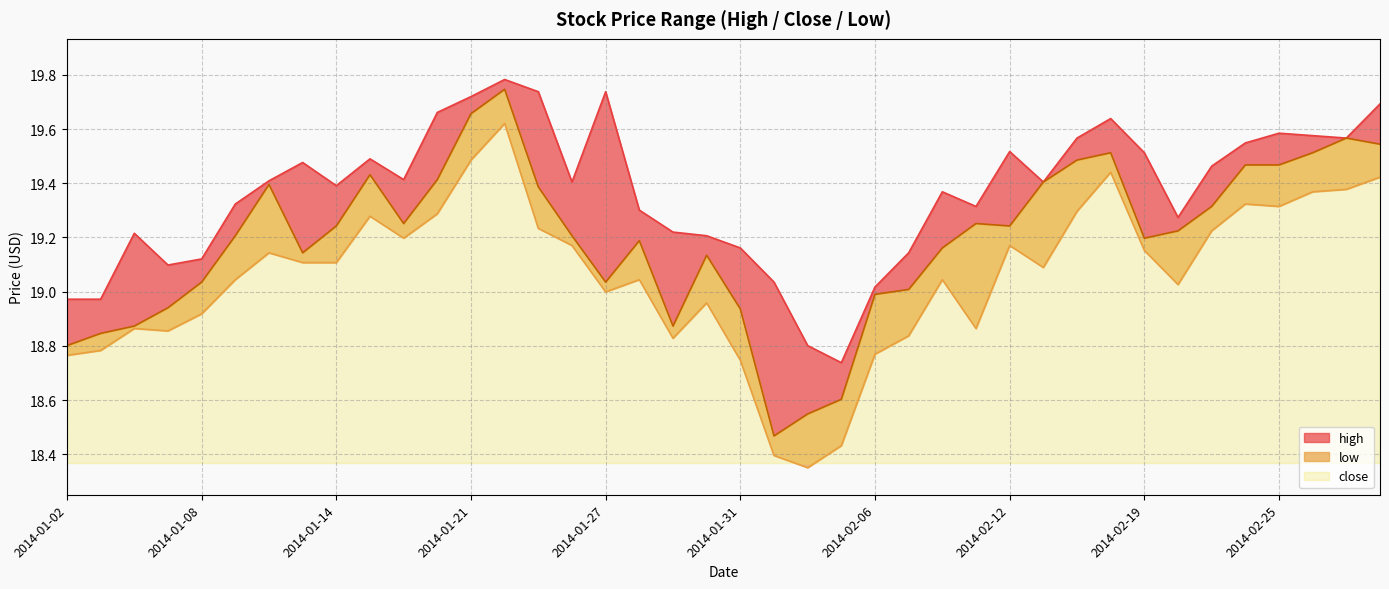

True or false: high has more than 0 points higher than both neighbors.

True